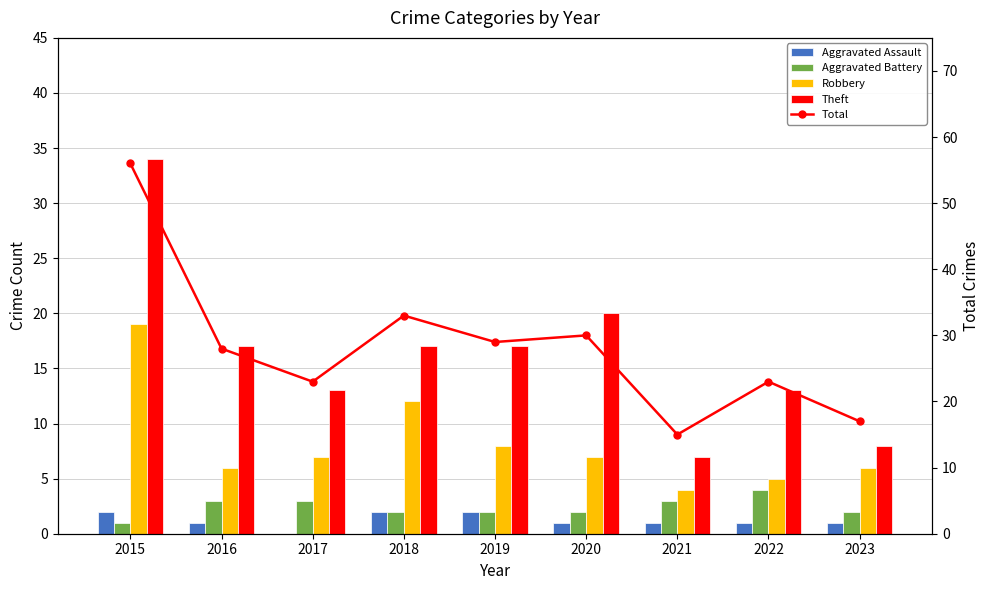

Reading right to left, extract all data points from this chart.

Aggravated Assault: 1	1	1	1	2	2	0	1	2
Aggravated Battery: 2	4	3	2	2	2	3	3	1
Robbery: 6	5	4	7	8	12	7	6	19
Theft: 8	13	7	20	17	17	13	17	34
Total: 17	23	15	30	29	33	23	28	56